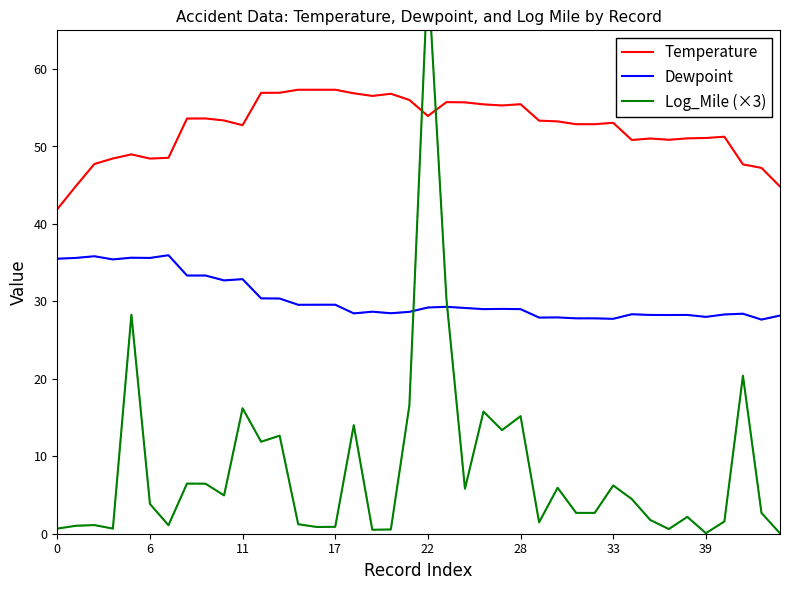

What is the minimum value for Temperature?

41.9